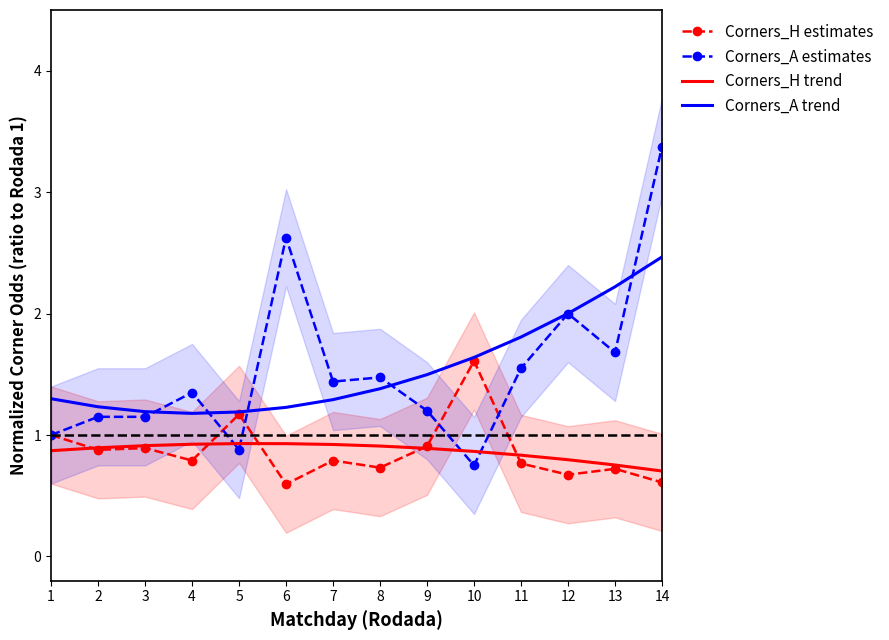

Count the number of categories in the chart.

14